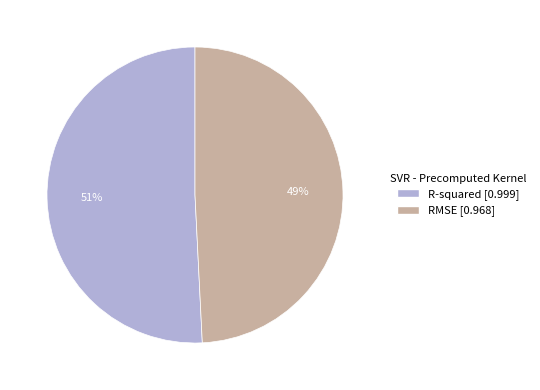

Count the number of slices in the pie.

2